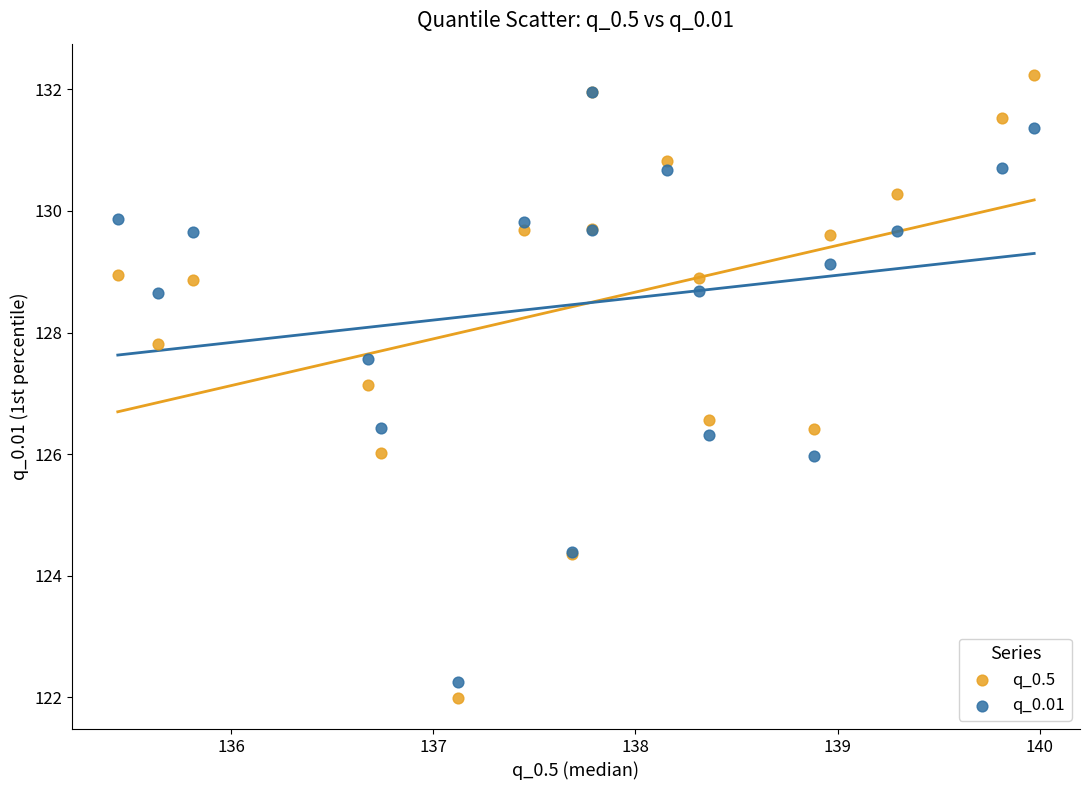

In the q_0.01 series, what Y value is closest to 127?

126.4